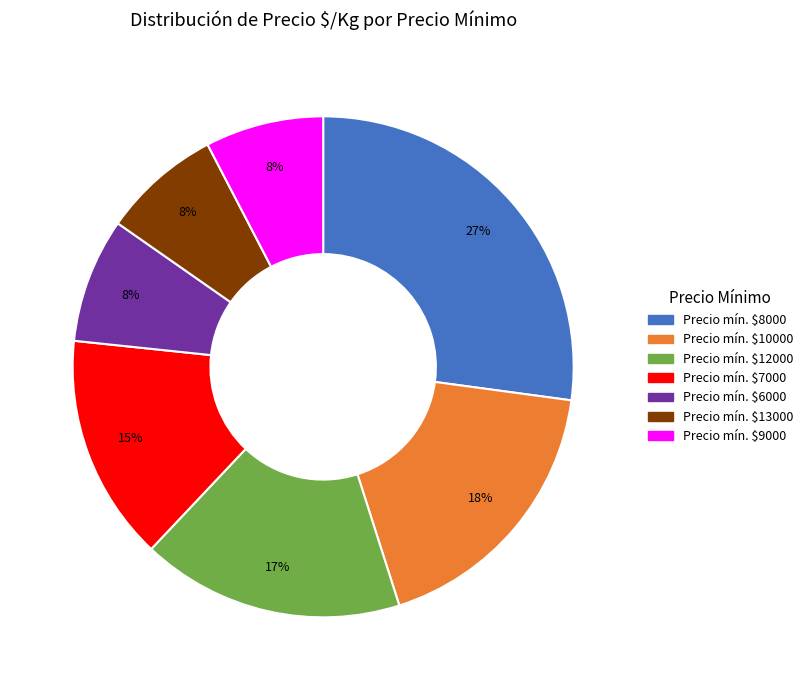

Count the number of slices in the pie.

7